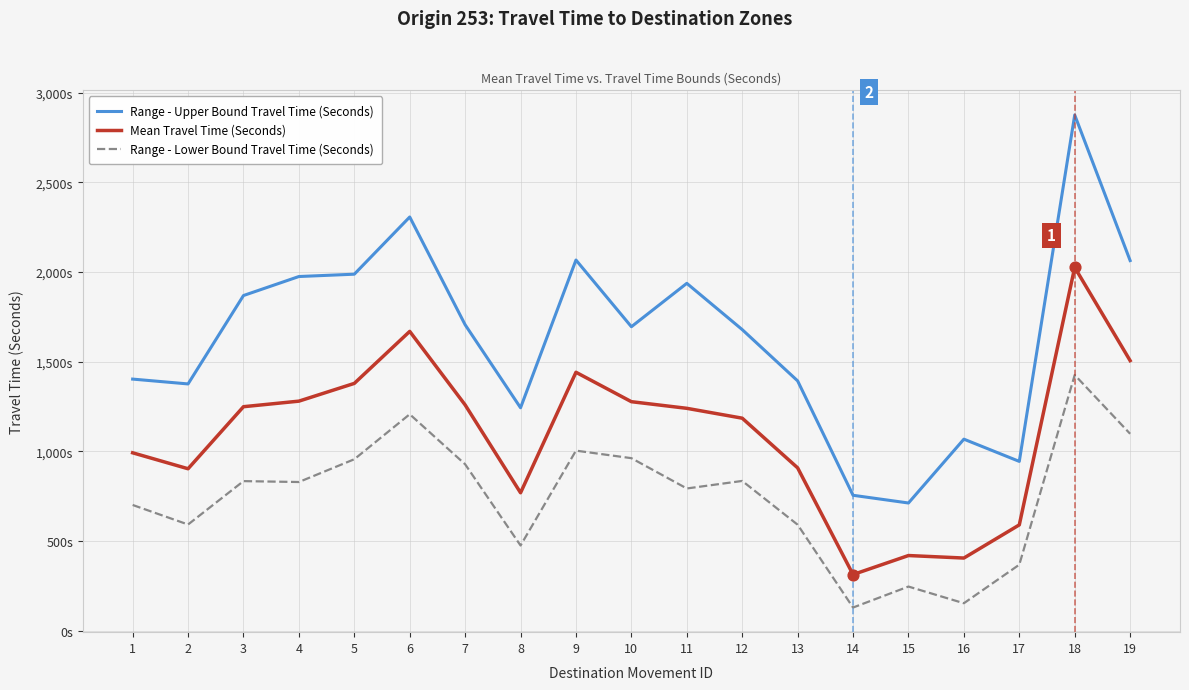

Is the value of Range - Upper Bound Travel Time (Seconds) at 2 greater than the value of Mean Travel Time (Seconds) at 8?

Yes